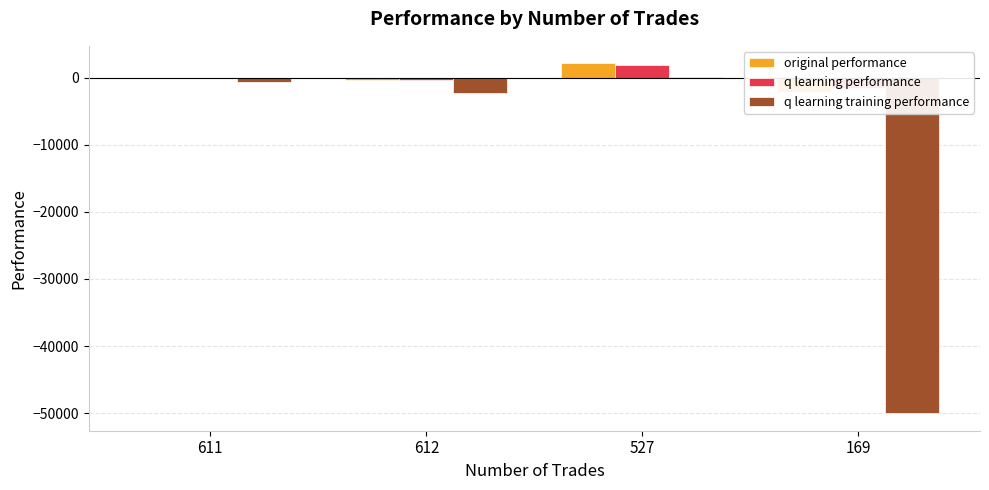

Where is original performance nearest to the value -10?

611